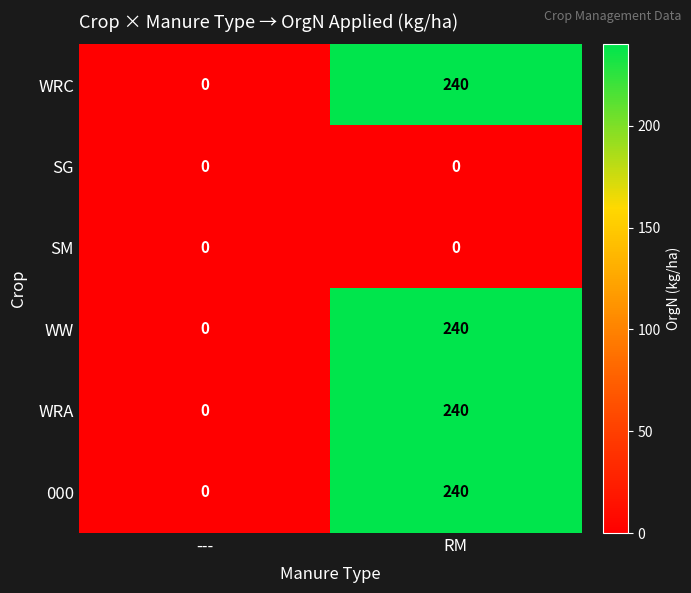

What is the difference between the maximum and minimum values in the 000 series?

240